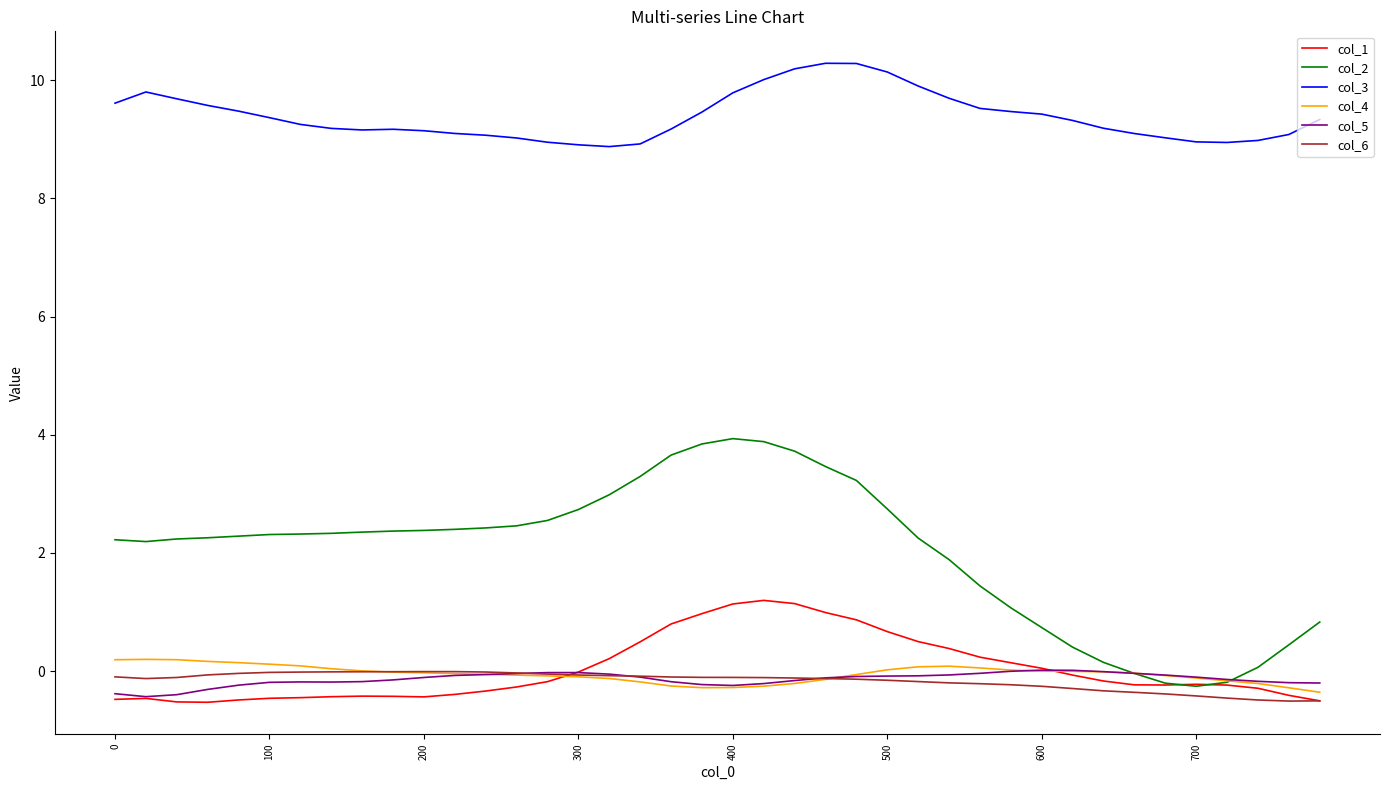

What is the minimum value for col_2?

-0.3